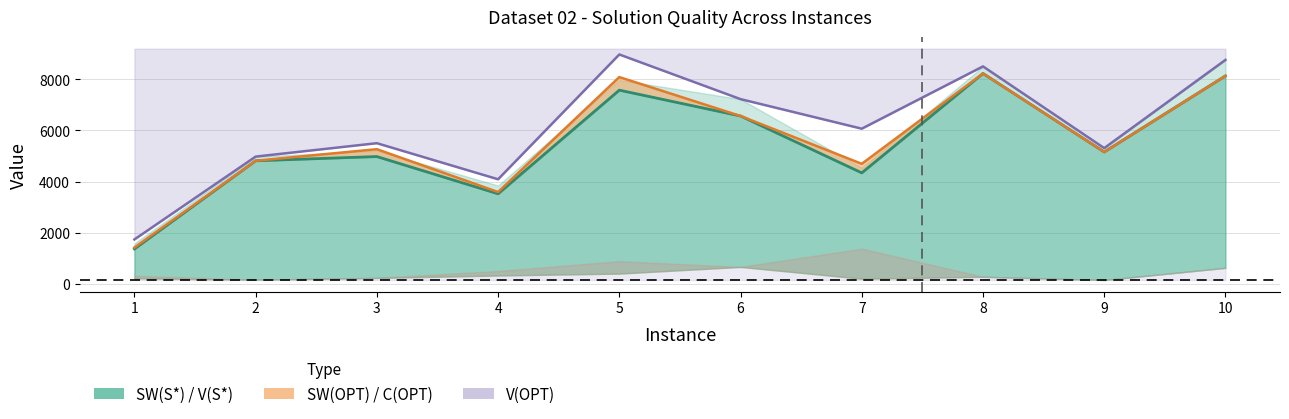

What is the total value across all series at 9?

15627